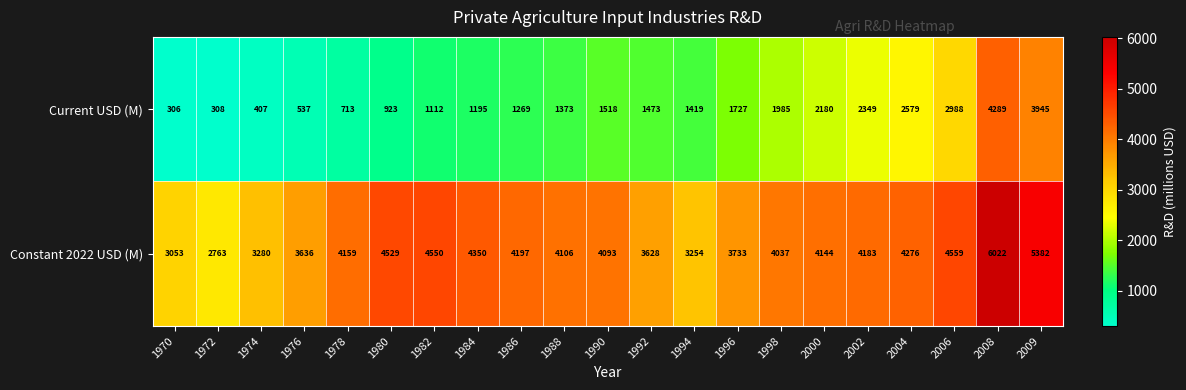

How many series are shown in this chart?

2